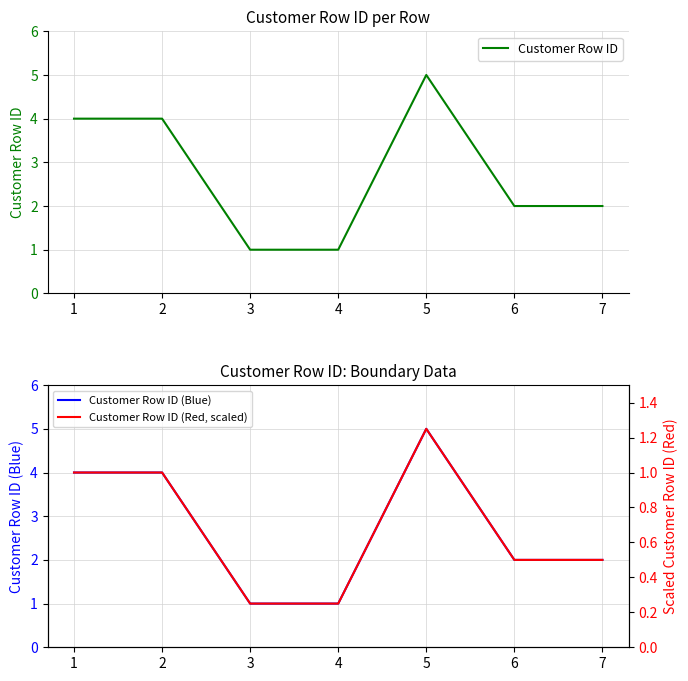

At 4, list the series in order from smallest to largest.

Customer Row ID (Red, scaled), Customer Row ID, Customer Row ID (Blue)